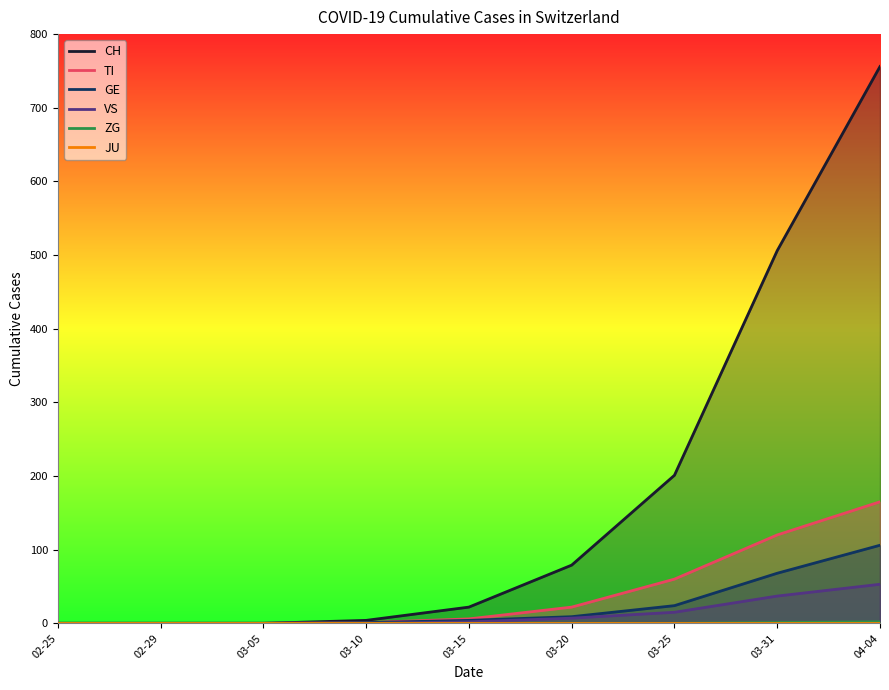

What is the label of the 9th point from the left?

04-04